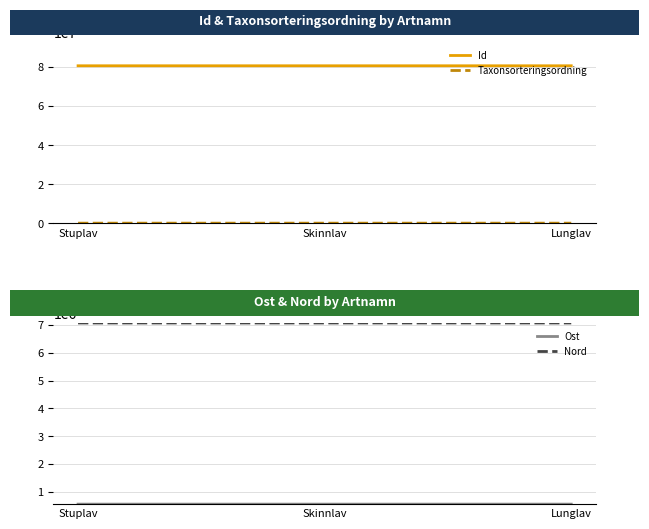

At which label does Ost reach its peak?

Stuplav